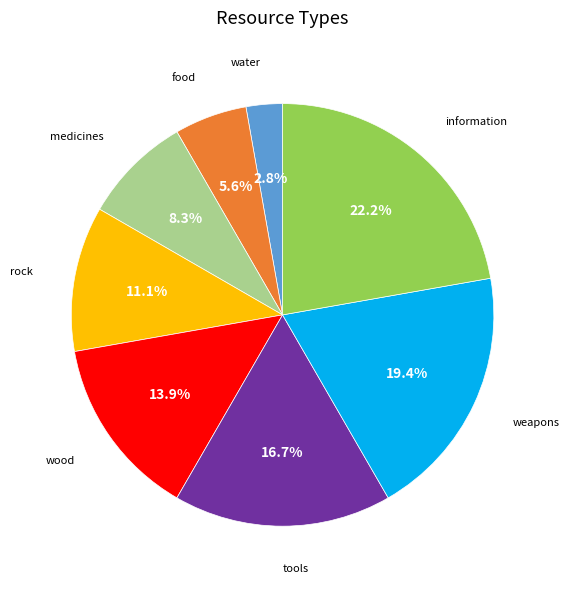

Is there any slice that represents more than half of the pie?

No